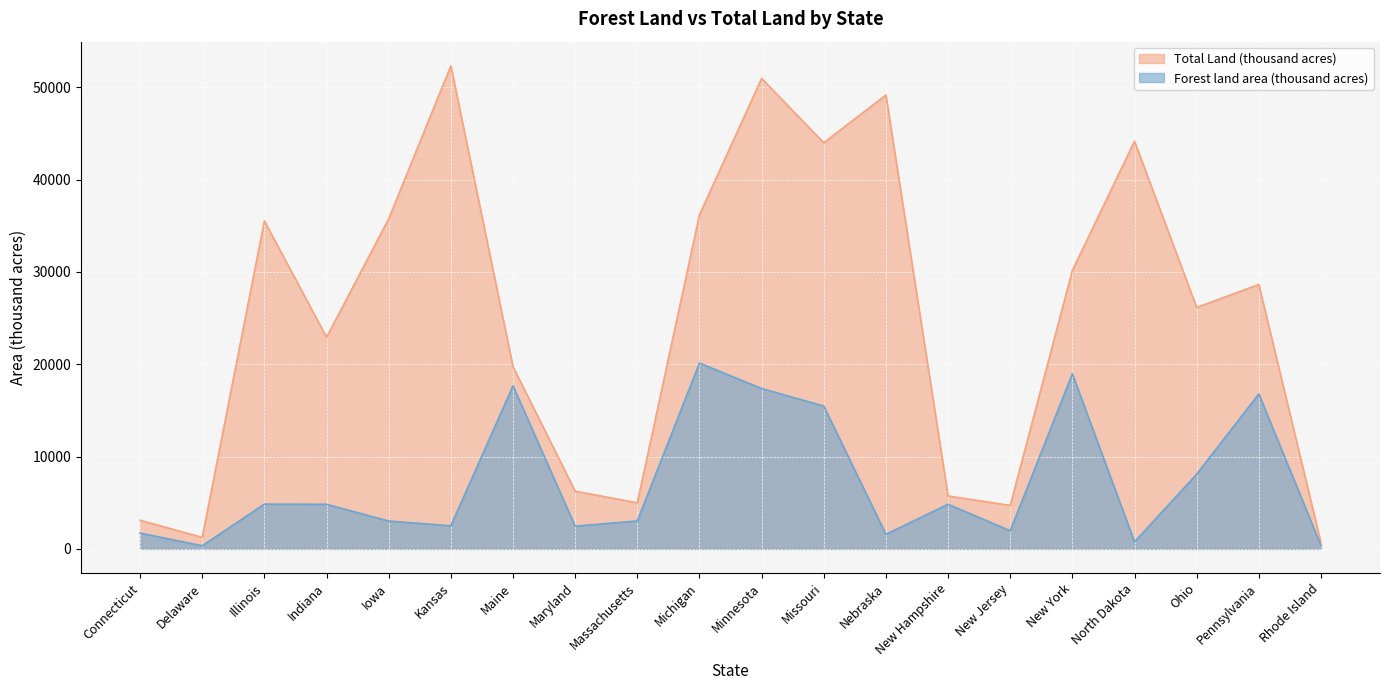

What is the value of the Total Land (thousand acres) point at the 4th from the left?

22929